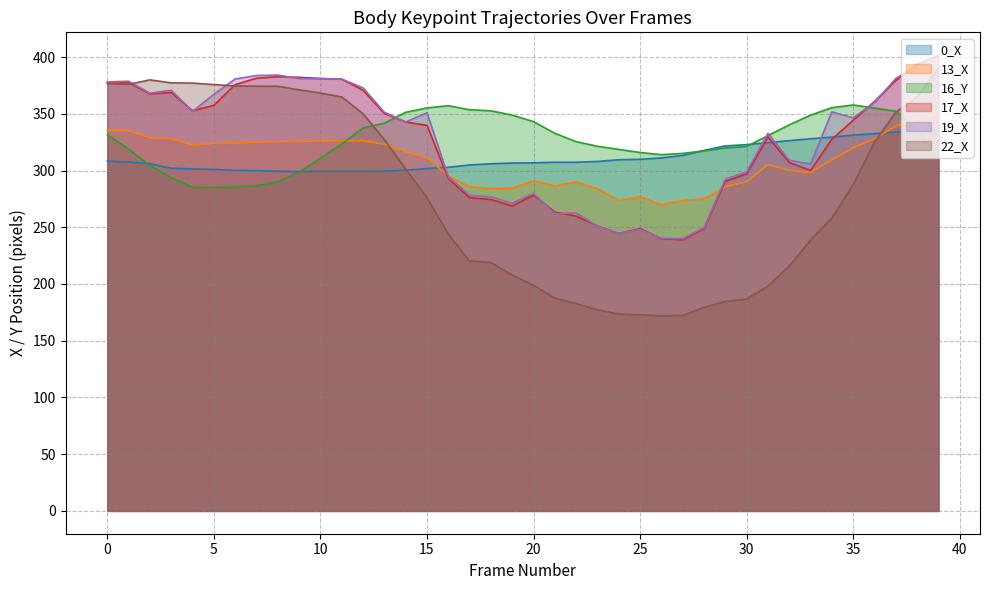

What is the value of the 13_X point at the 27th from the left?

270.0